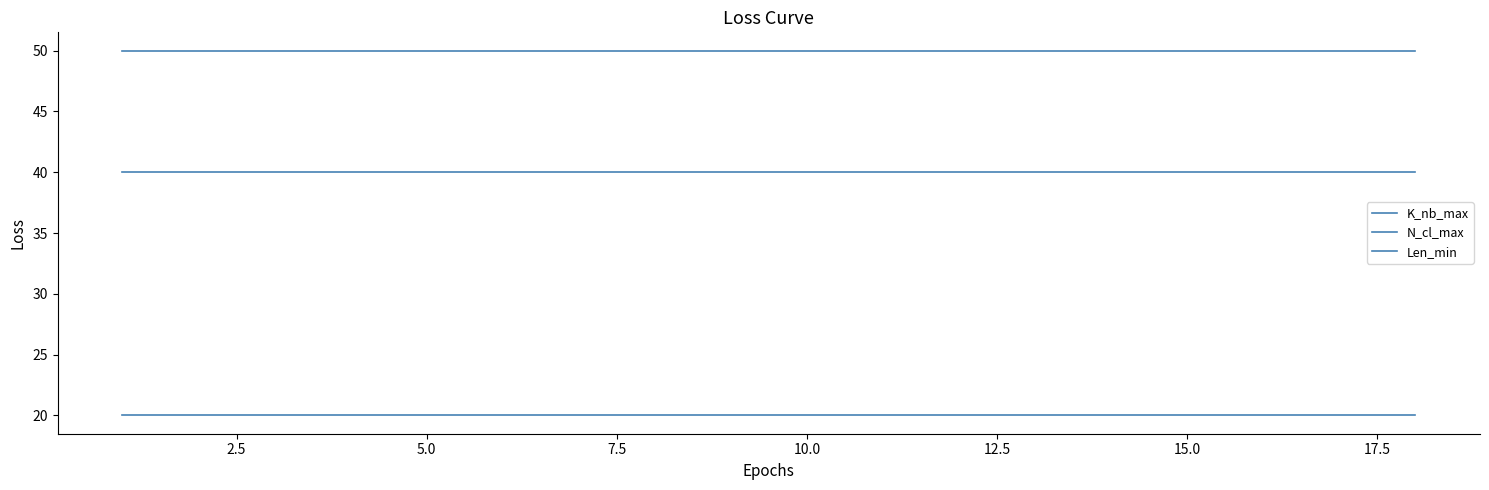

How many lines are shown in the chart?

3